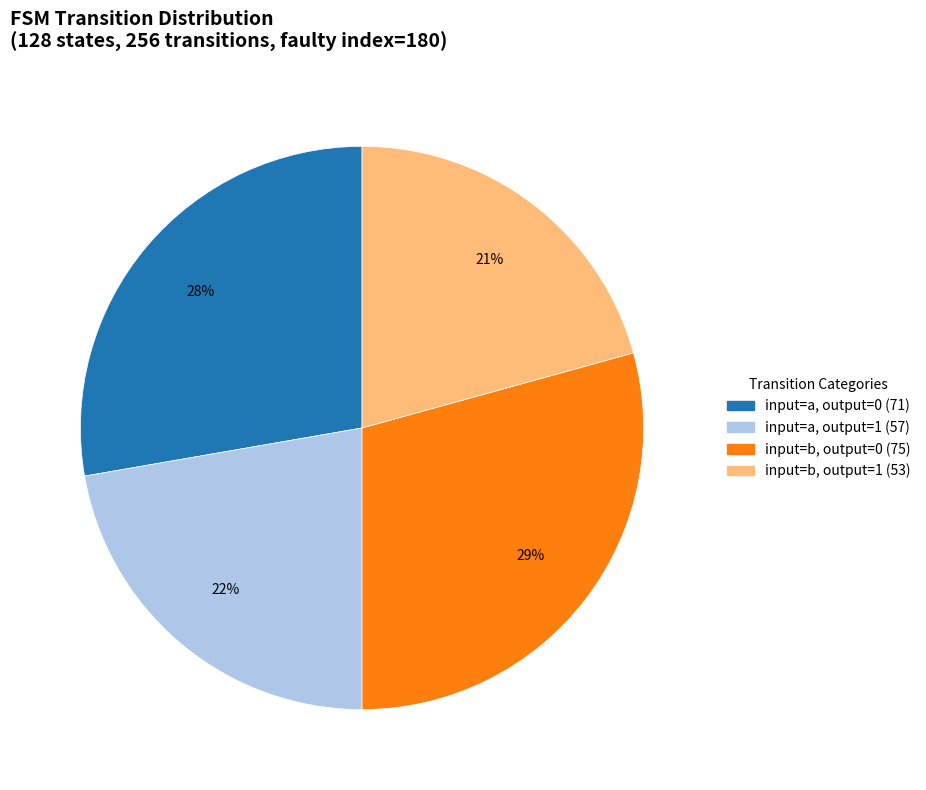

Is there any slice that represents more than half of the pie?

No